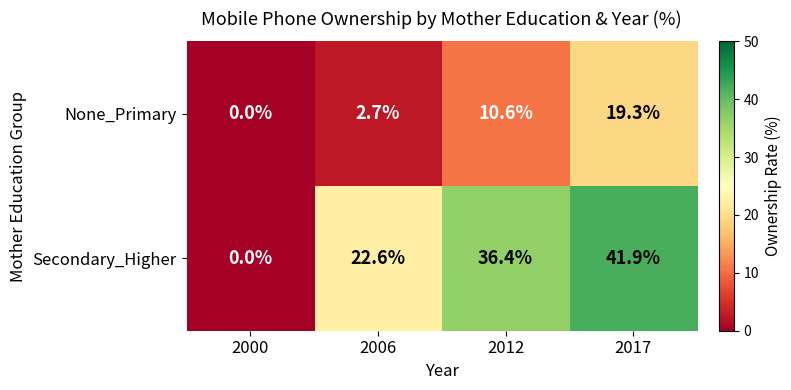

What is the difference between the highest and lowest values at 2017?

22.6